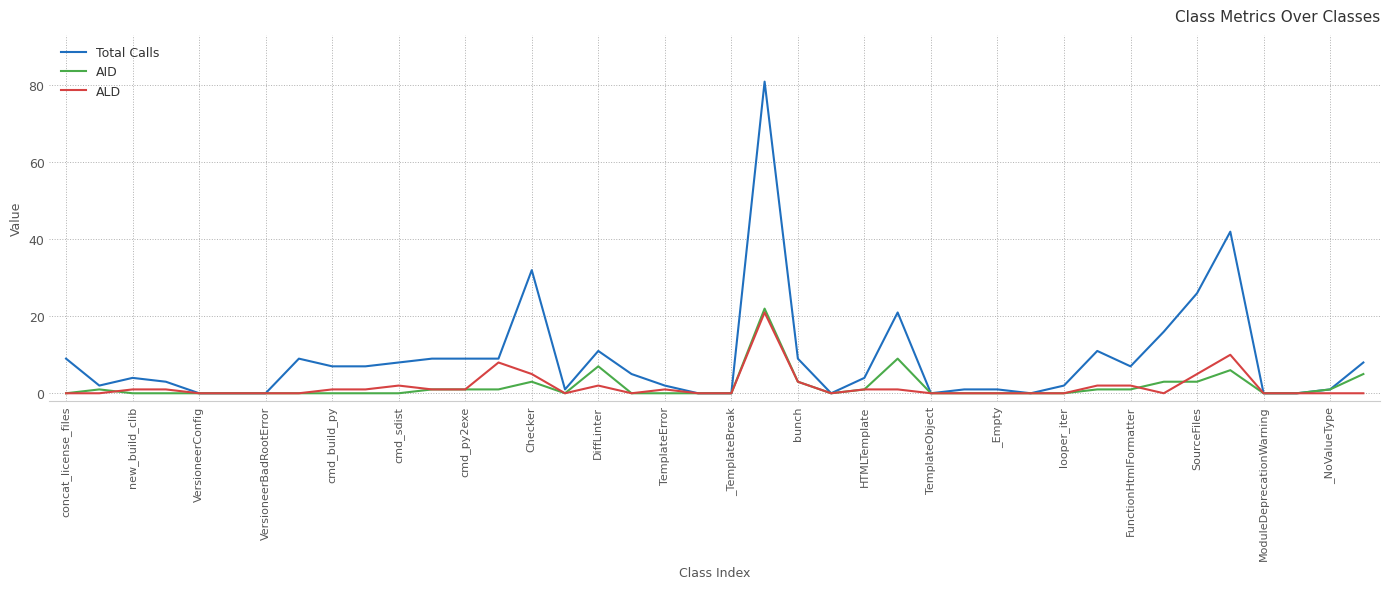

Which series has the largest range (max minus min)?

Total Calls